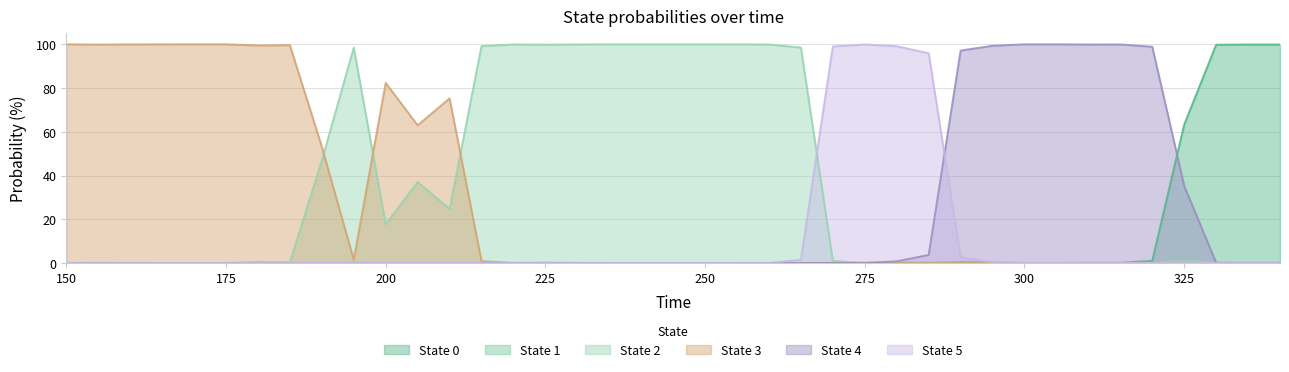

What is the maximum value shown in the chart?

100.0